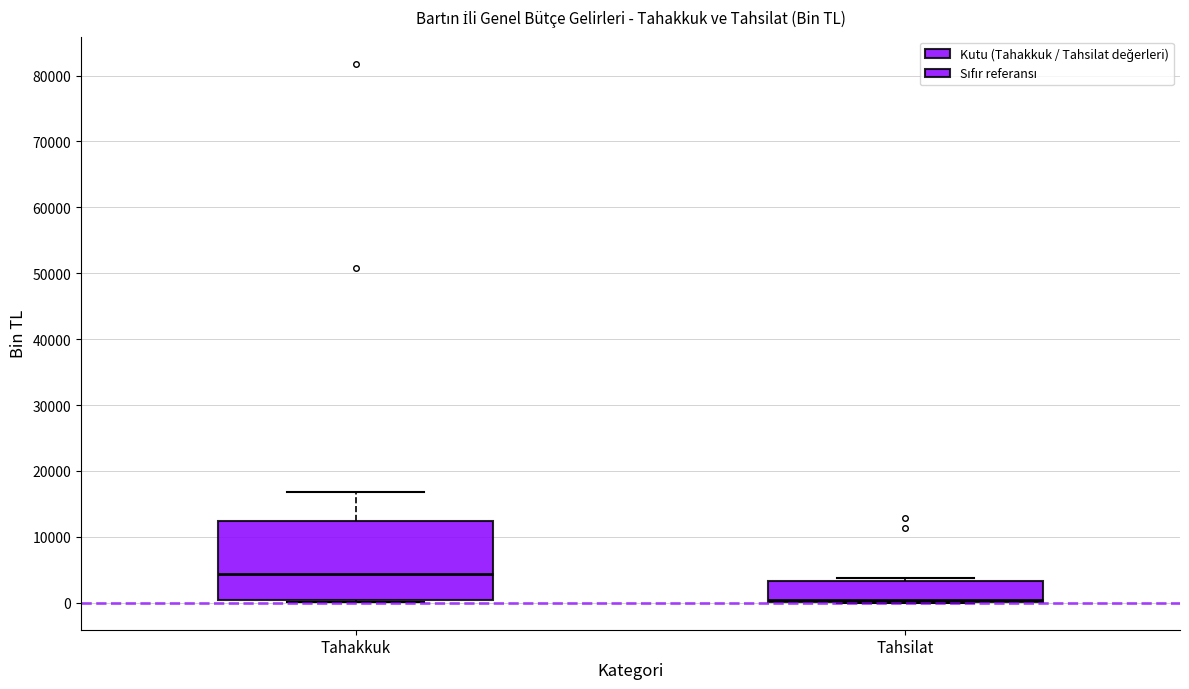

Which box's median line is the lowest?

Tahsilat